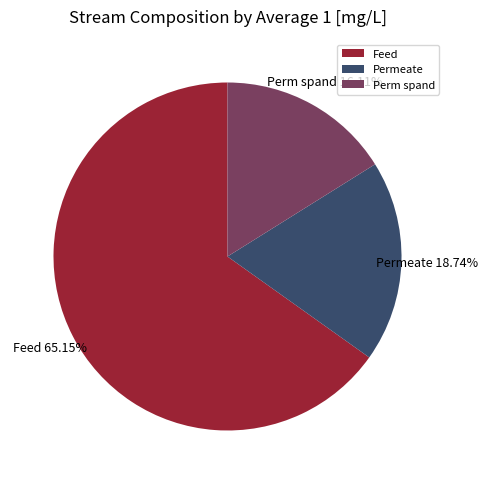

To the nearest percent, what percentage of the pie is Feed?

65%